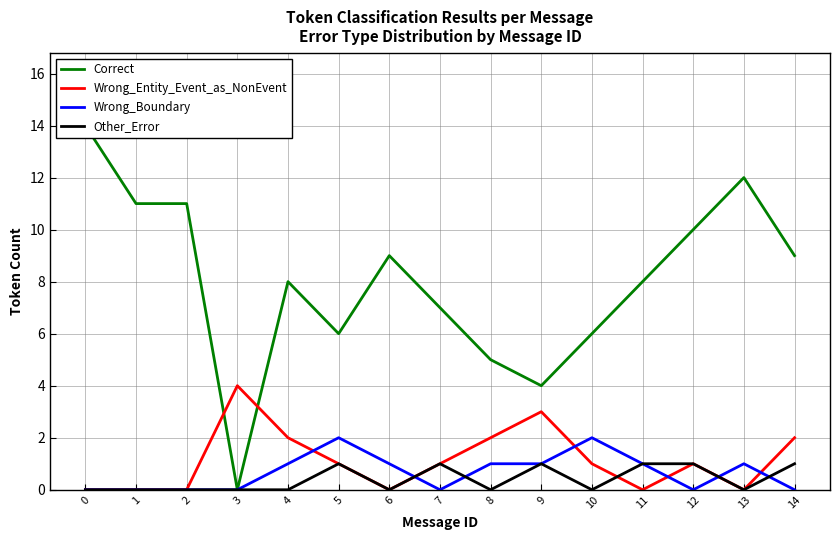

What is the average value of the Wrong_Boundary series?

1